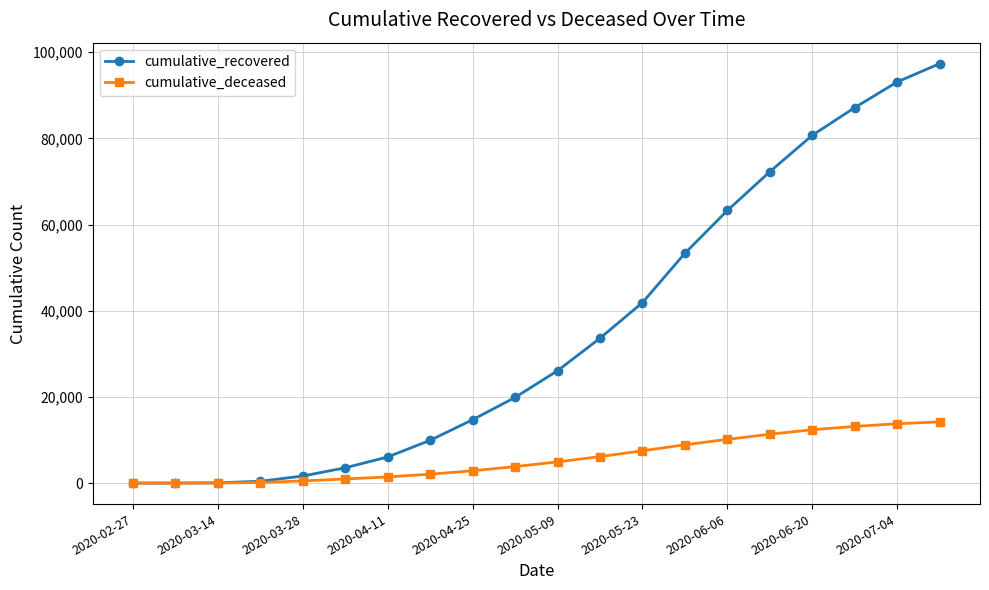

How many distinct data groups are displayed?

2